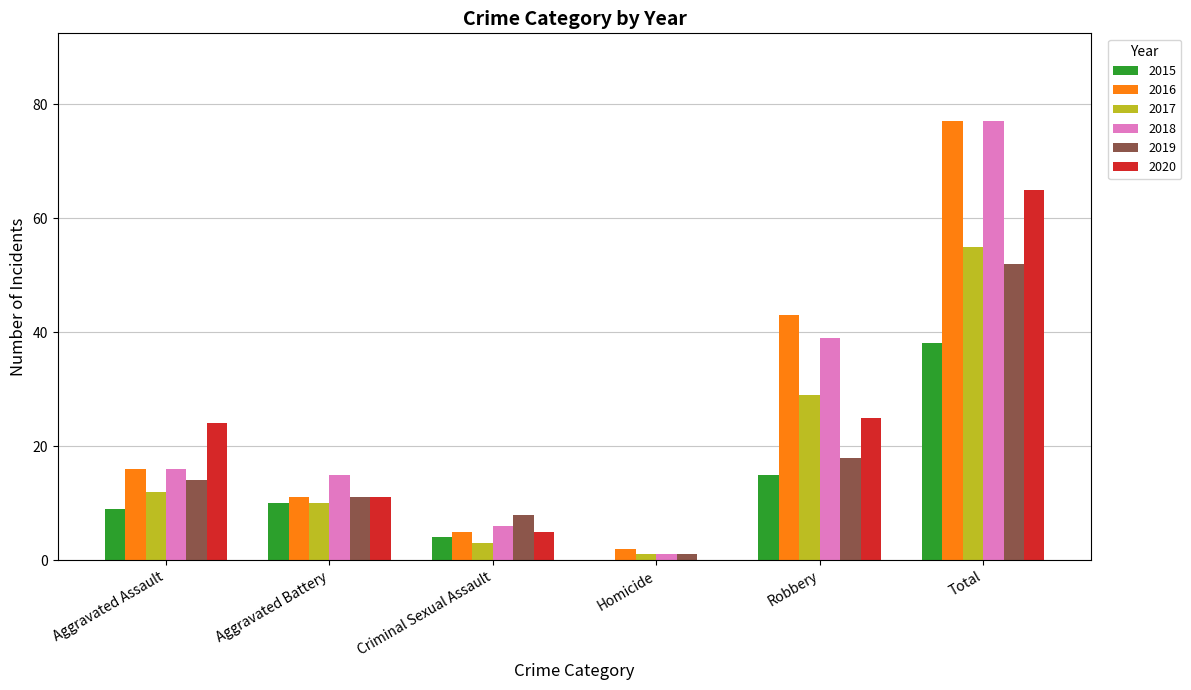

What are all the series names shown in the legend?

2015, 2016, 2017, 2018, 2019, 2020